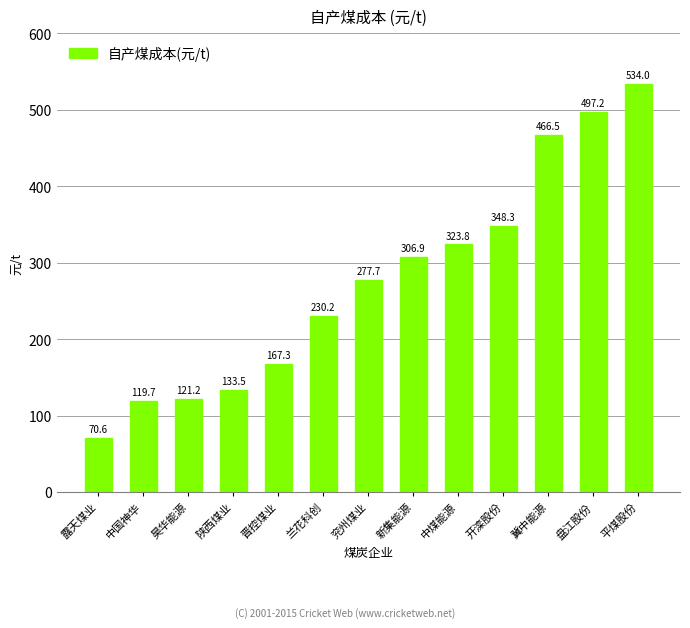

Is it true that the value at 兰花科创 is 389.8?

False